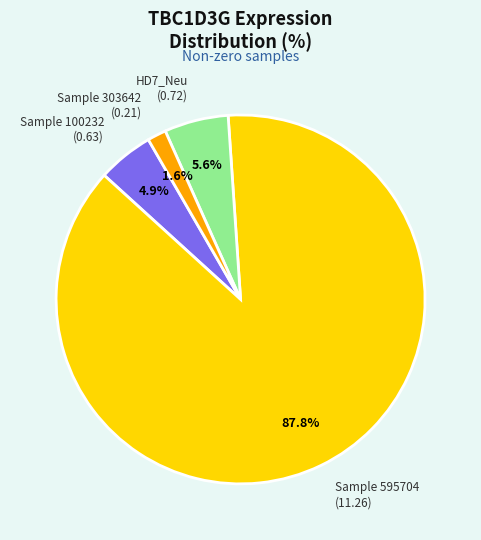

How many segments does this pie chart have?

4